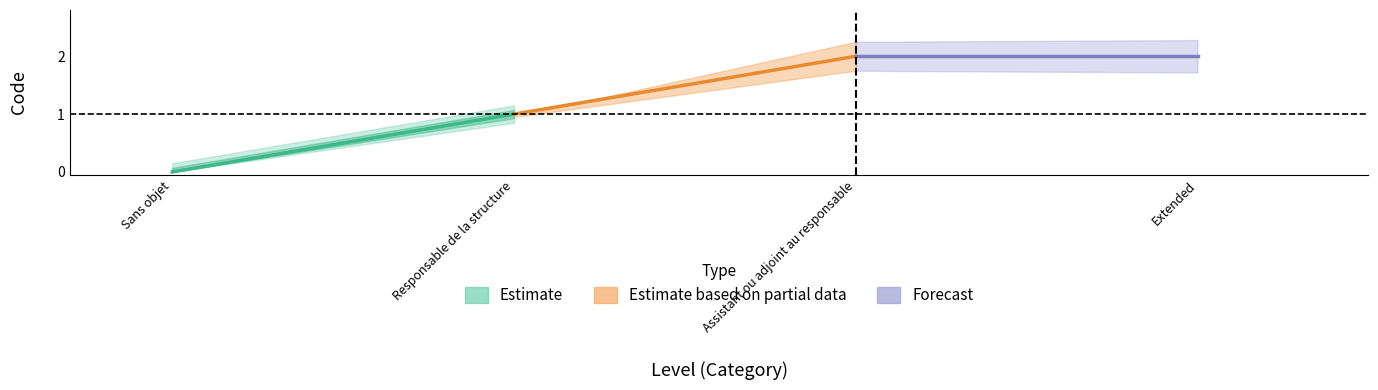

Between Sans objet and Responsable de la structure, which is larger?

Responsable de la structure